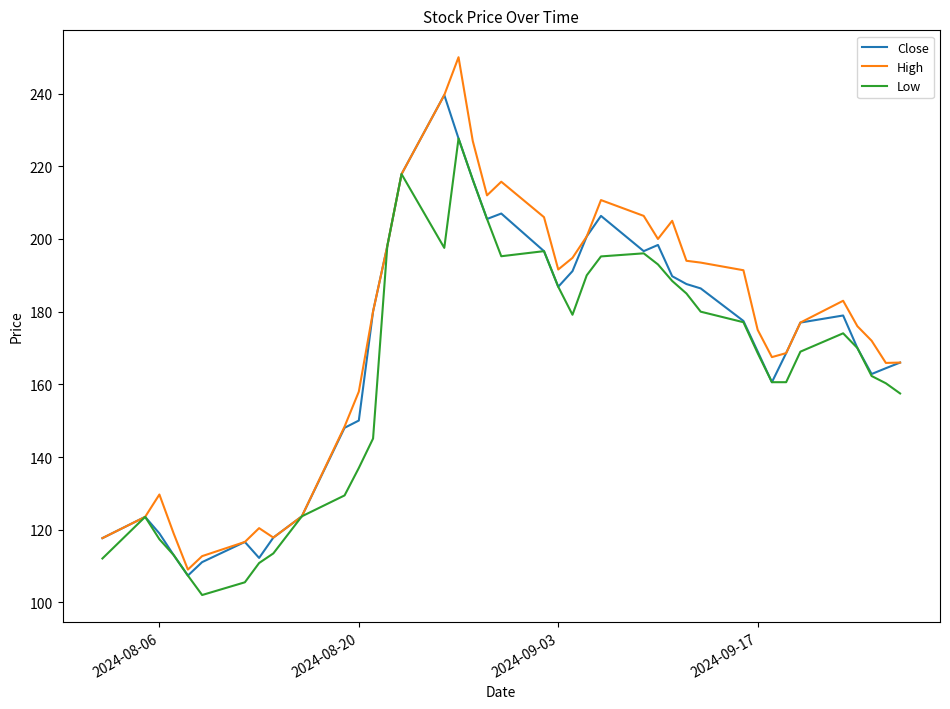

What are all the series names shown in the legend?

Close, High, Low